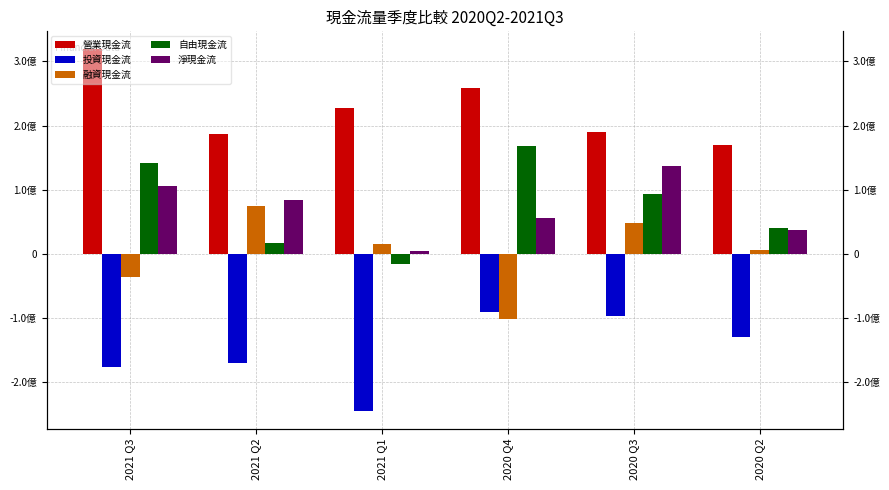

At which label is 融資現金流 closest to -13086556?

2020 Q2